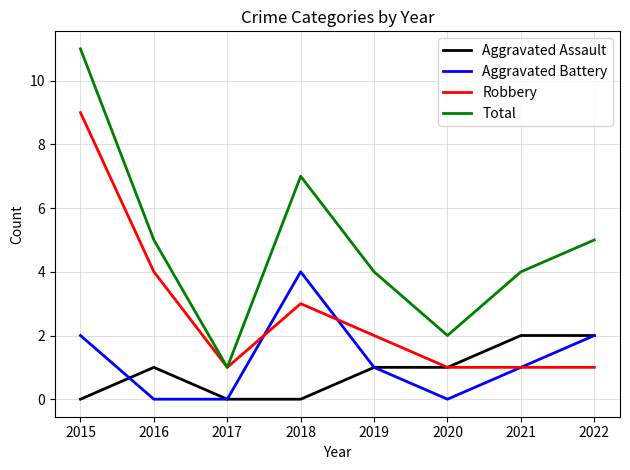

Is this an area chart (filled region under the line)?

No